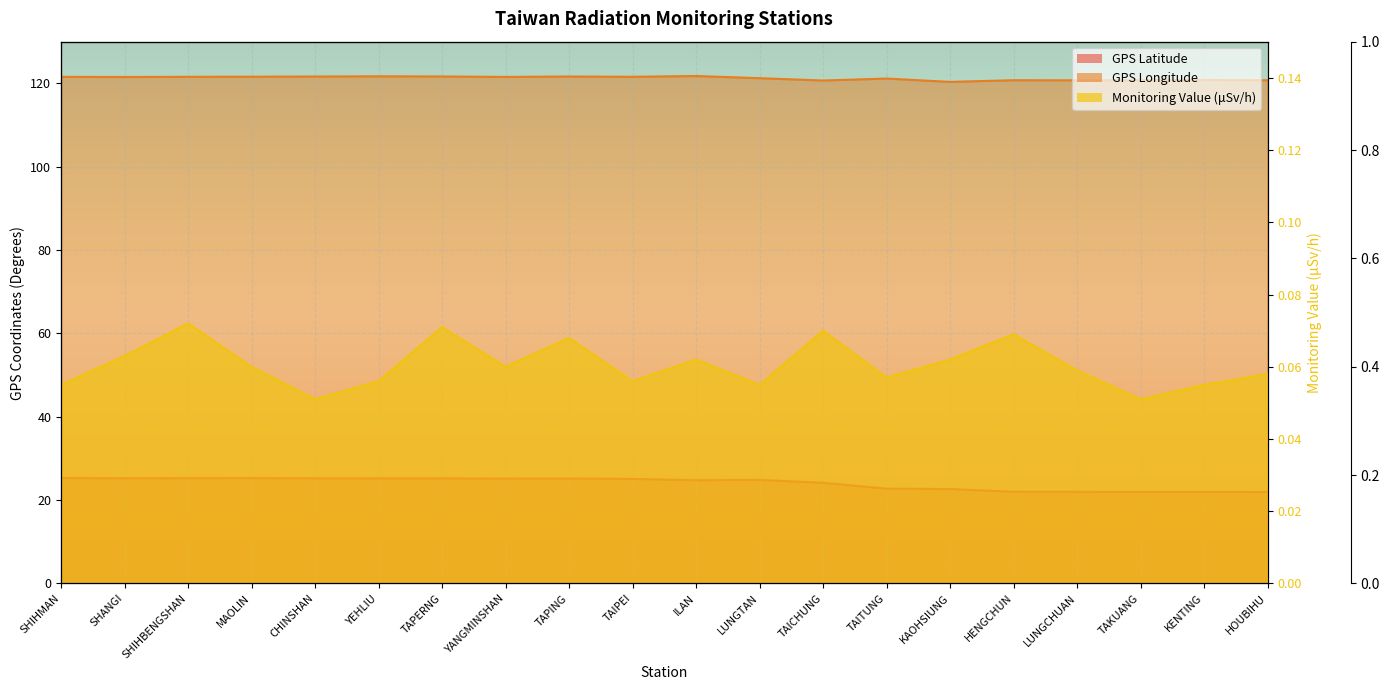

True or false: GPS Longitude has a value of 121.6 at SHIHBENGSHAN.

True